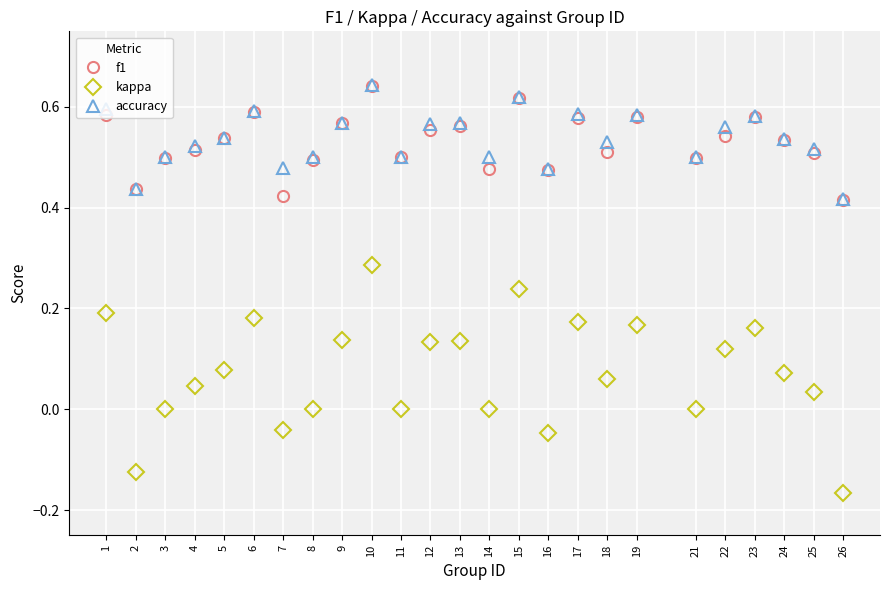

True or false: kappa and f1 cross at least once.

False